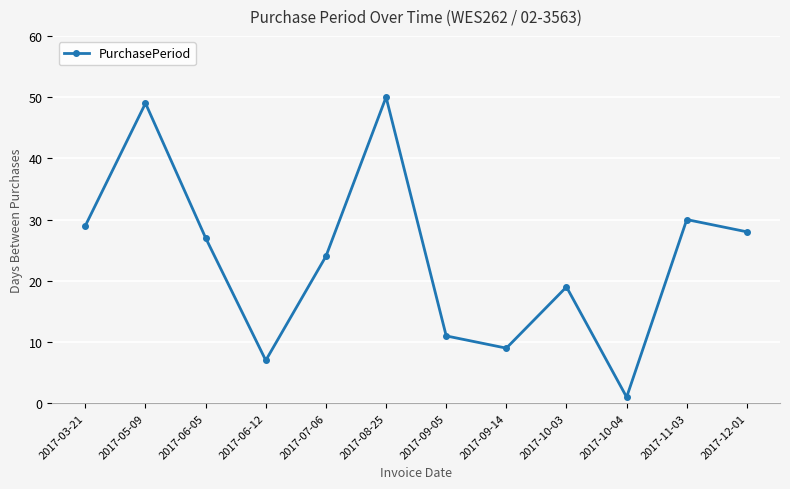

The value at 2017-12-01 is 10. True or false?

False